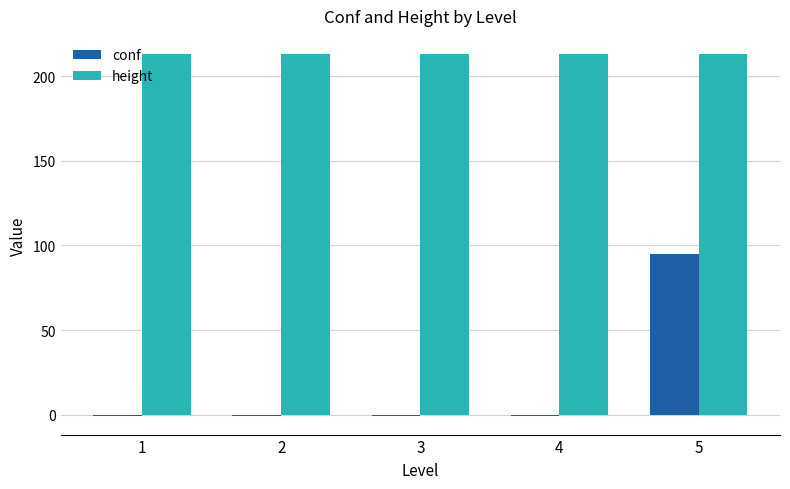

The value of conf at 5 is 124. True or false?

False